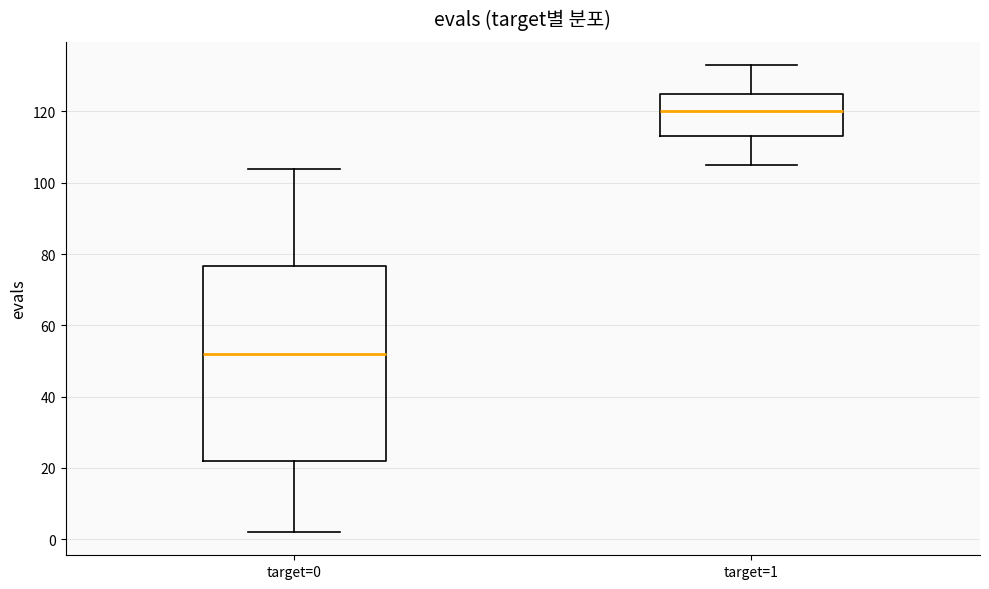

Comparing the boxes themselves (not the whiskers), which one is the tallest?

target=0